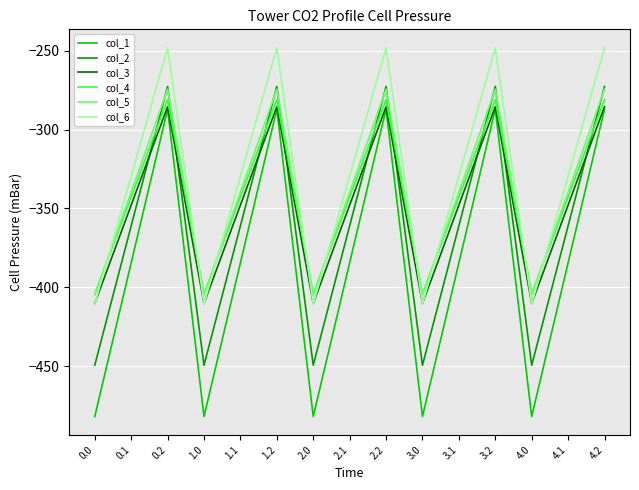

Is the value of col_3 at 4.1 greater than the value of col_2 at 3.0?

Yes